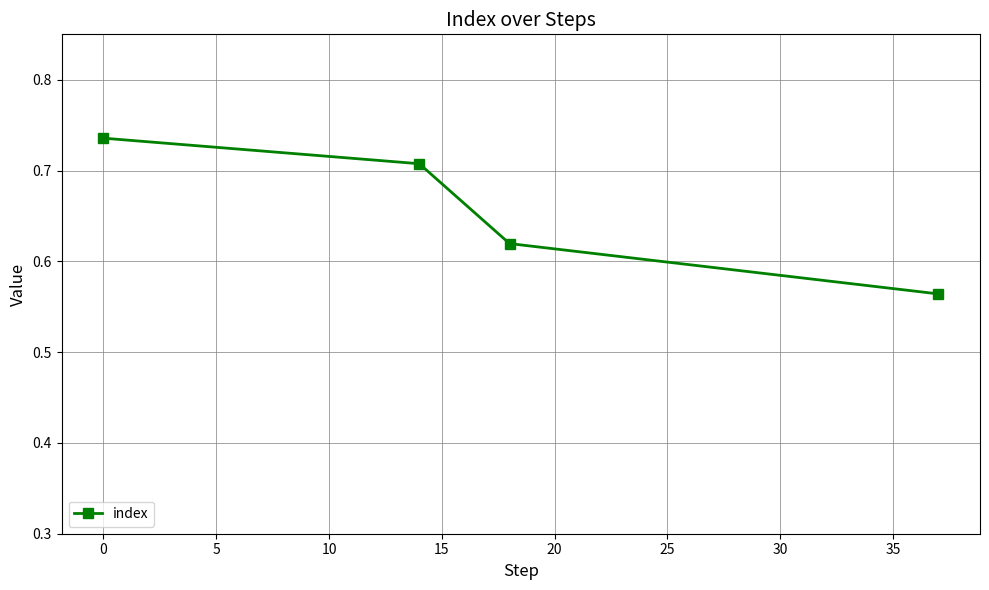

How many values are between 0 and 1?

4